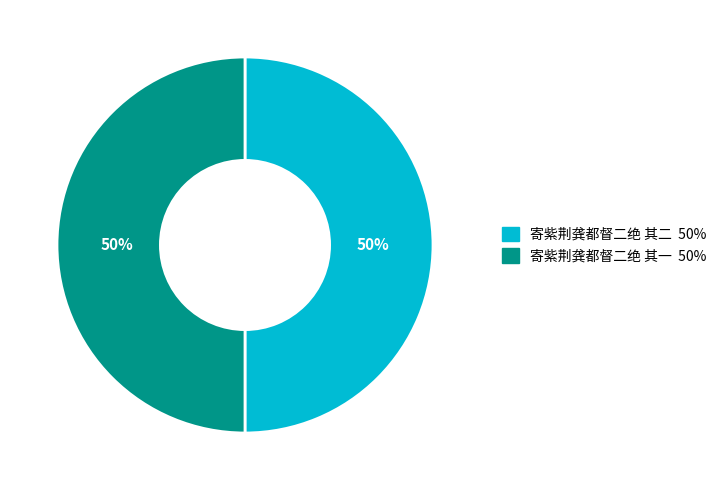

What is the ratio of the value at 寄紫荆龚都督二绝 其一 to the value at 寄紫荆龚都督二绝 其二?

1.0